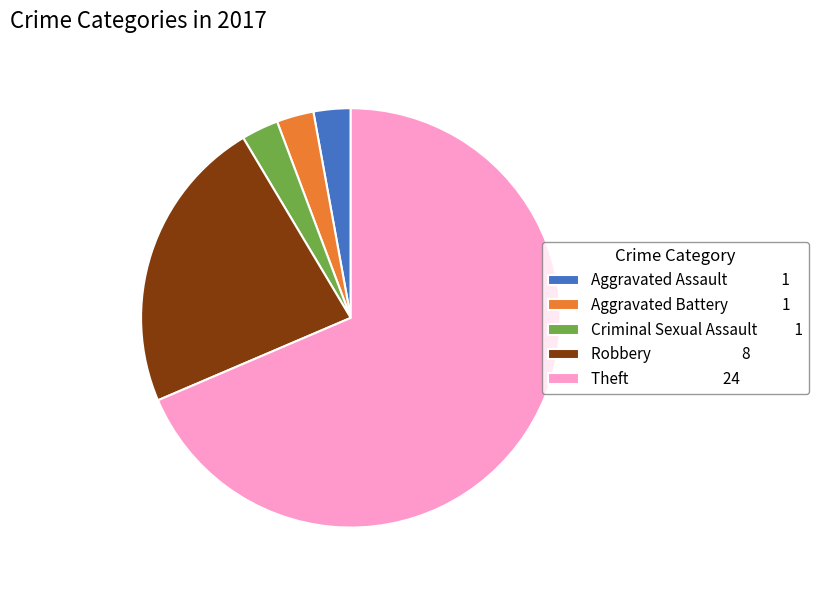

What is the majority slice?

Theft 24